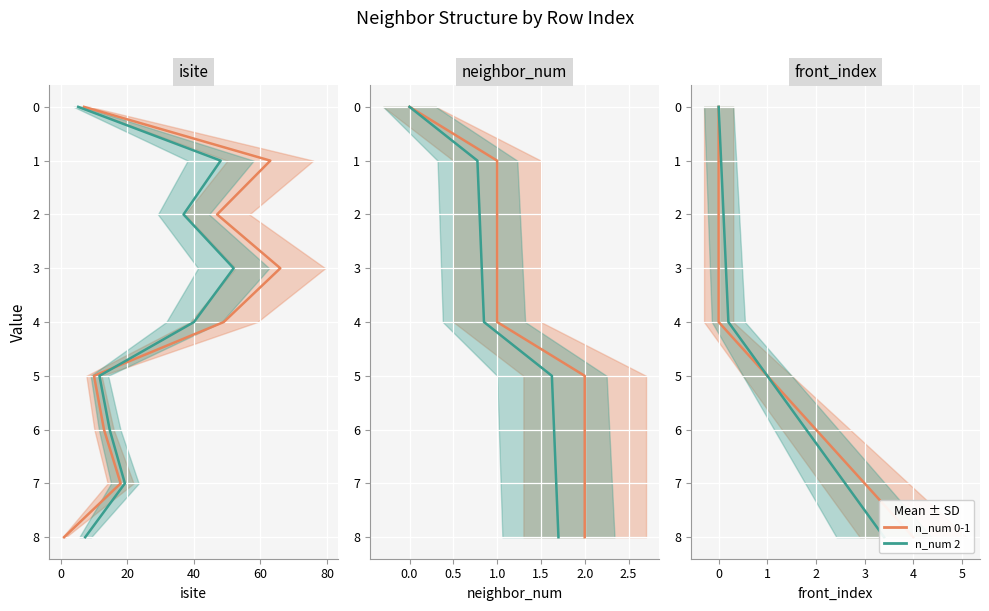

The value of Series A at 0 is 1. True or false?

False